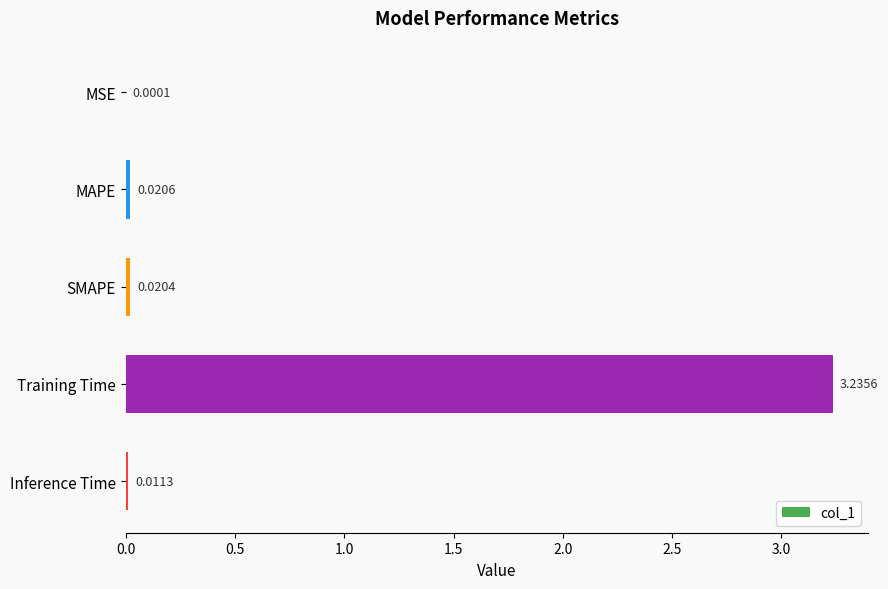

Where is the data nearest to the value 1?

MAPE